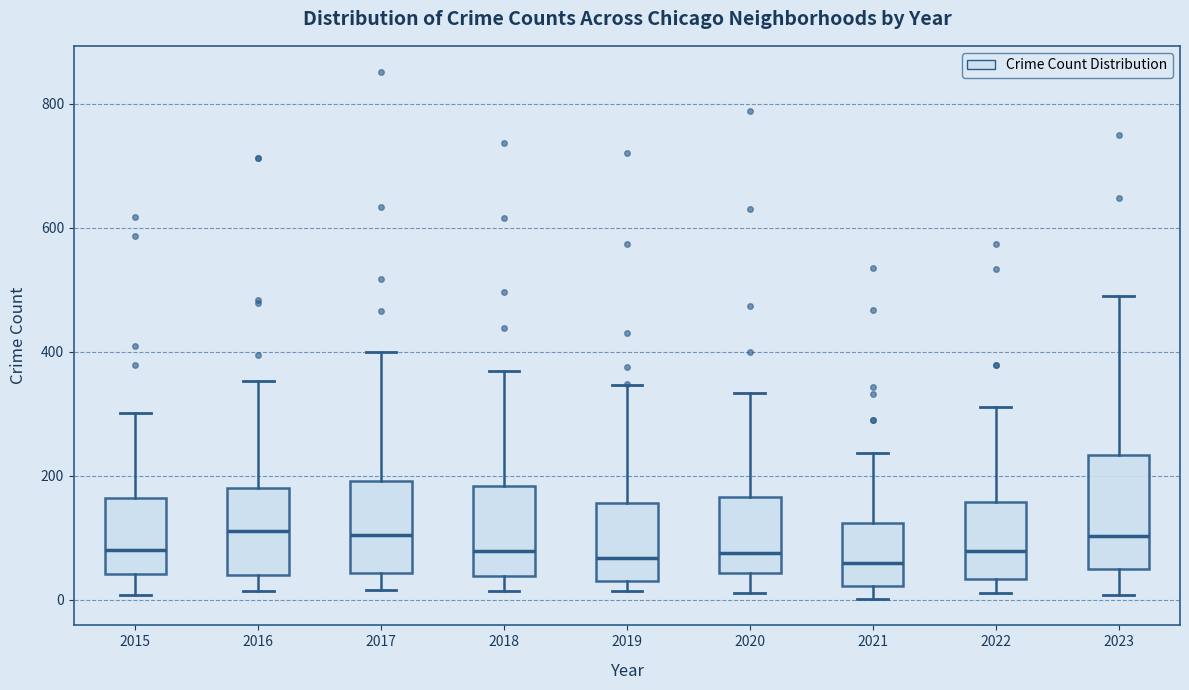

Reading left to right, transcribe this box plot: for each box, give where its median line is, the range the box spans, and where its two whiskers end, as read against the y-axis. The values are not printed on the chart, so give them approximately, as read against the axis.

2015: median 80, box 40 to 160, whiskers 0 to 300
2016: median 120, box 40 to 180, whiskers 20 to 360
2017: median 100, box 40 to 200, whiskers 20 to 400
2018: median 80, box 40 to 180, whiskers 20 to 360
2019: median 60, box 40 to 160, whiskers 20 to 340
2020: median 80, box 40 to 160, whiskers 20 to 340
2021: median 60, box 20 to 120, whiskers 0 to 240
2022: median 80, box 40 to 160, whiskers 20 to 320
2023: median 100, box 40 to 240, whiskers 0 to 500